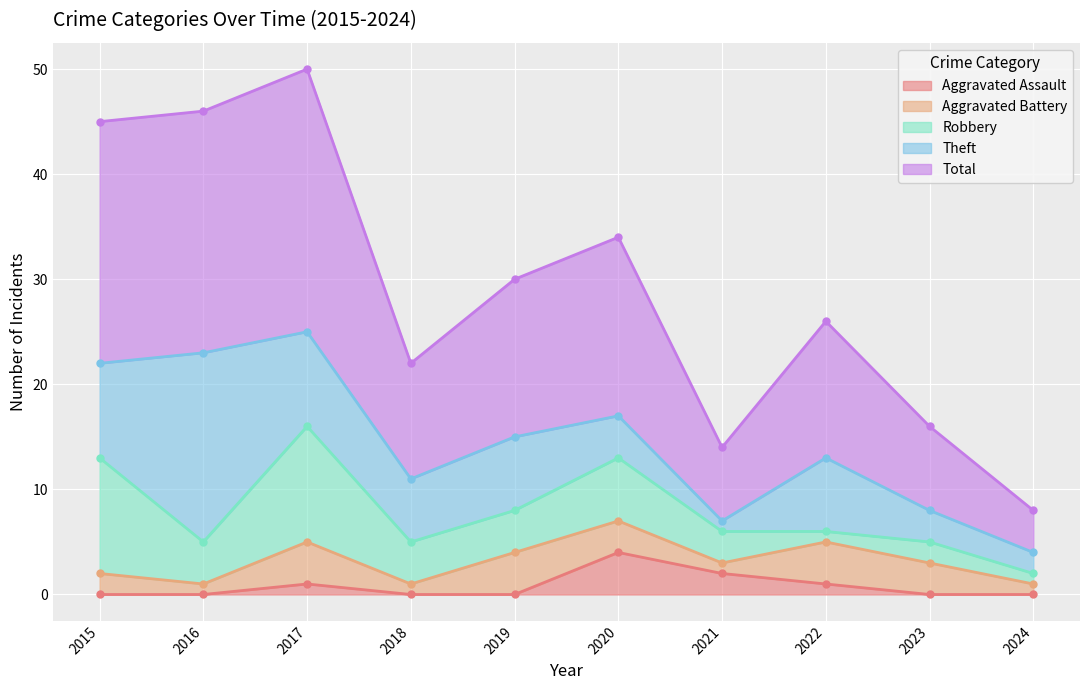

How many lines are shown in the chart?

5